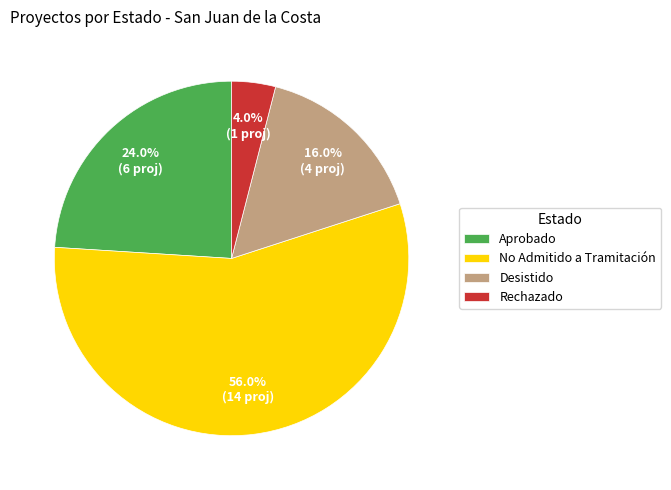

What is the largest slice in the pie chart?

No Admitido a Tramitación